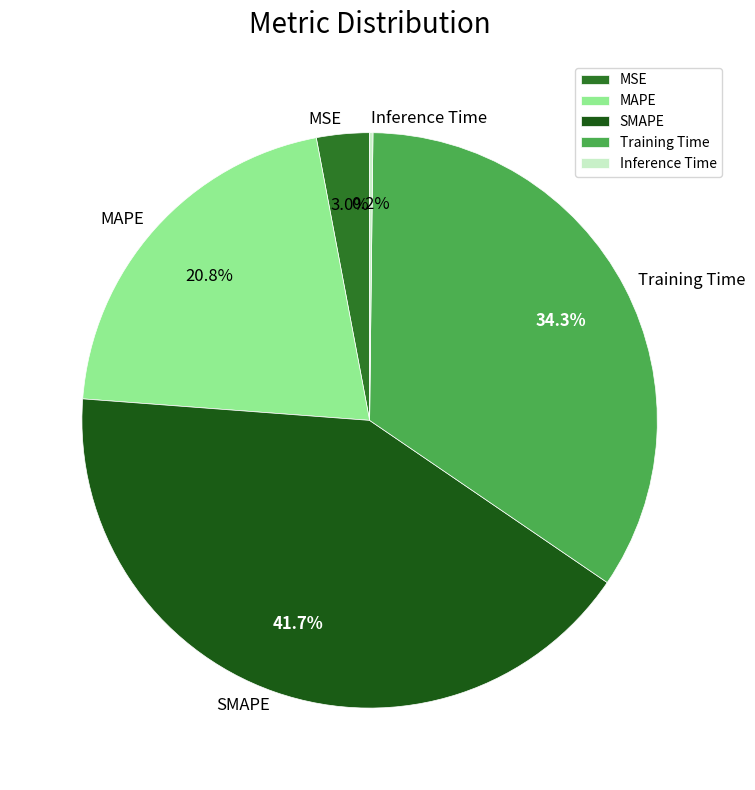

Is it true that Training Time is 34% of the pie?

True